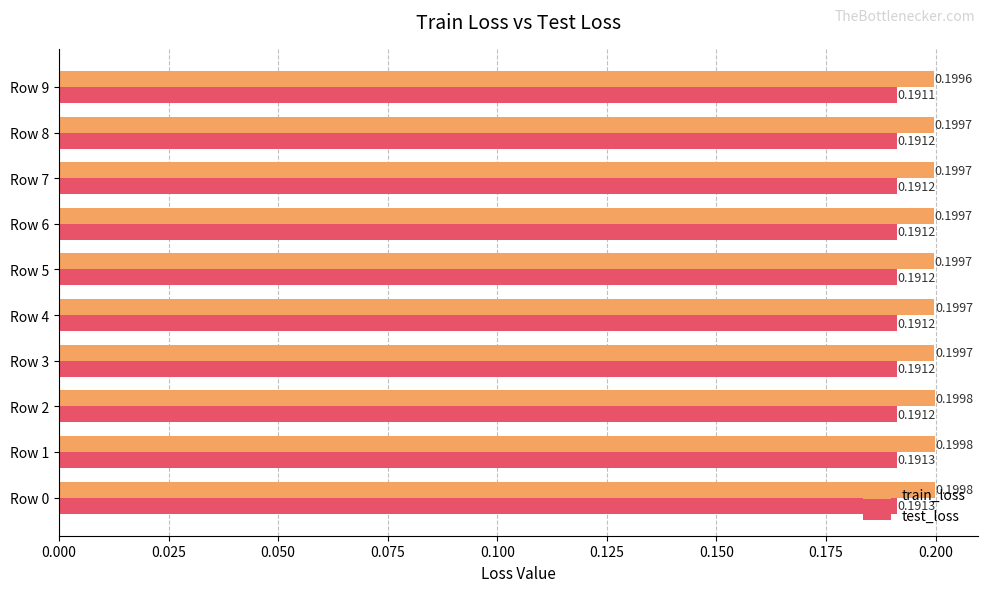

Is the value of train_loss at Row 7 greater than the value of test_loss at Row 1?

Yes